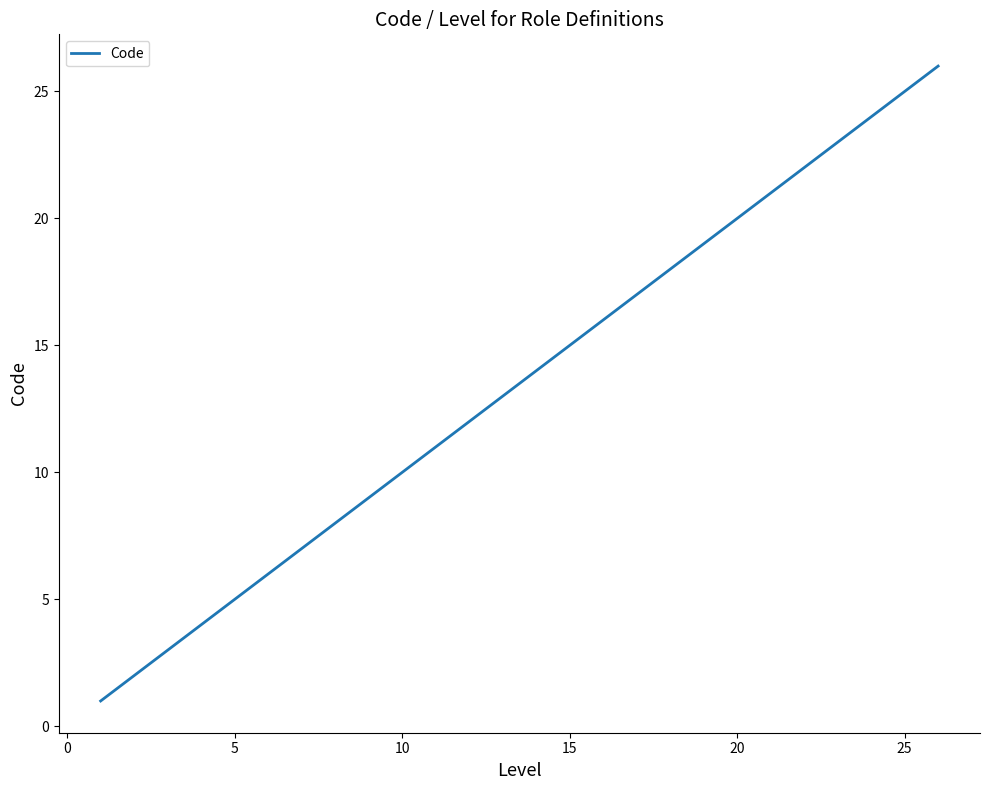

What is the greatest value displayed?

26